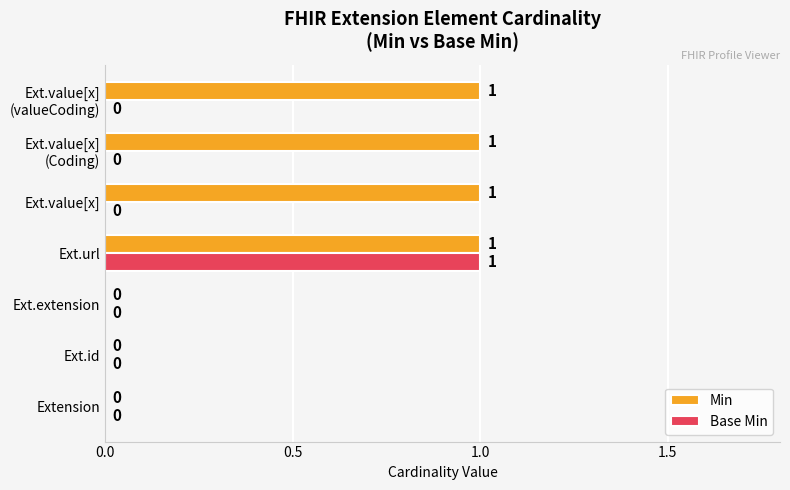

The value of Min at Extension is 1. True or false?

False